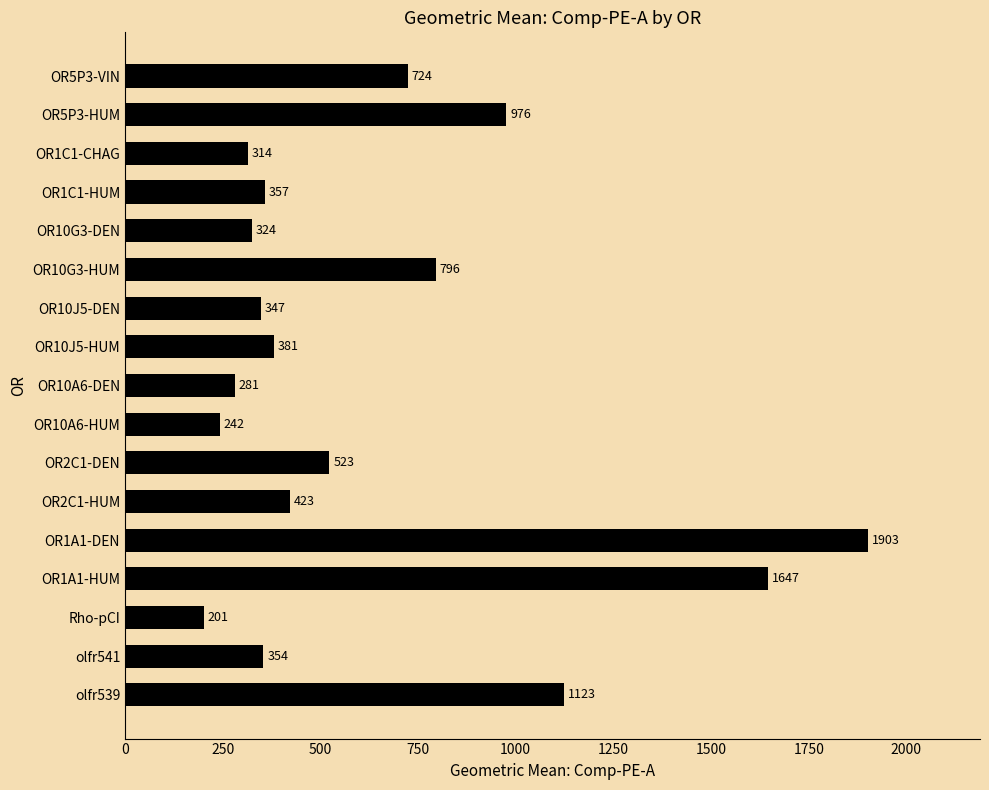

What is the average value?

642